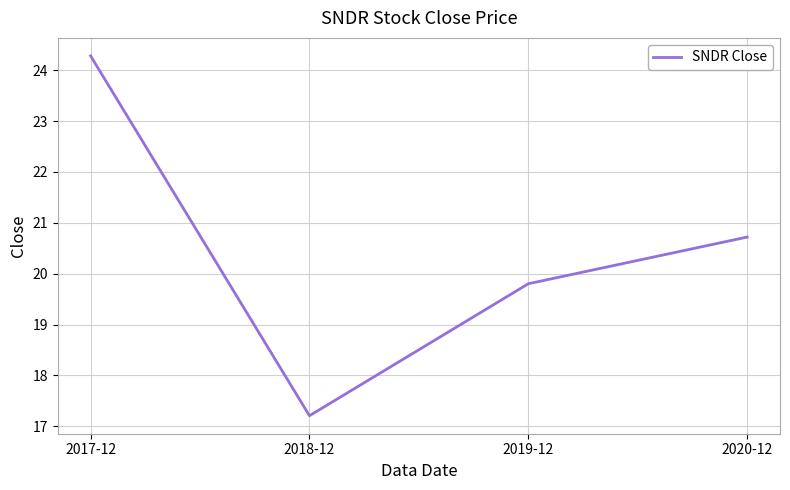

What is the difference between the maximum and second lowest values?

4.5